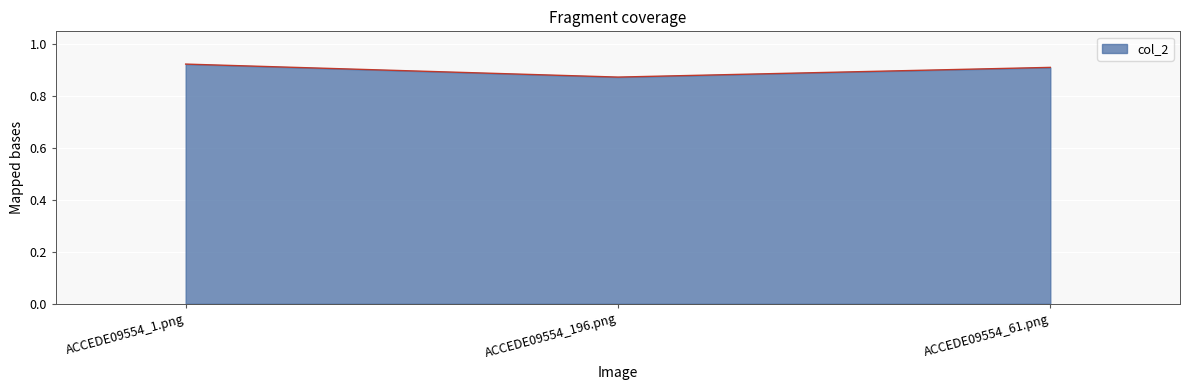

At which label is the value closest to 0?

ACCEDE09554_196.png